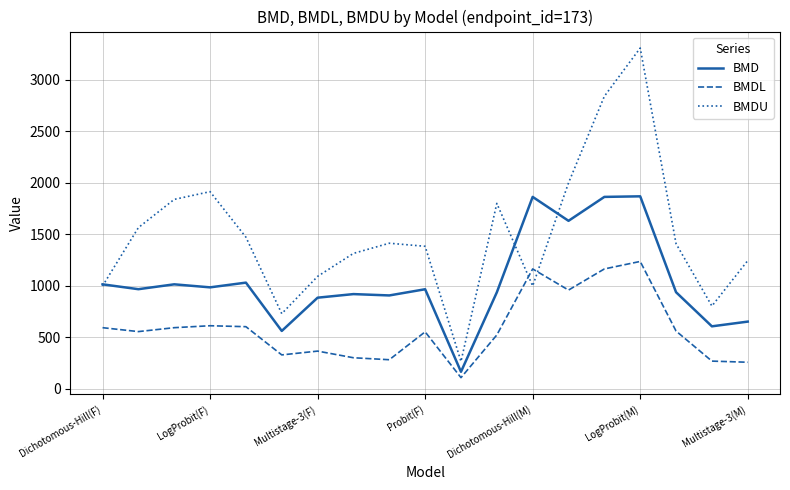

List the series in order of their peak value, lowest first.

BMDL, BMD, BMDU